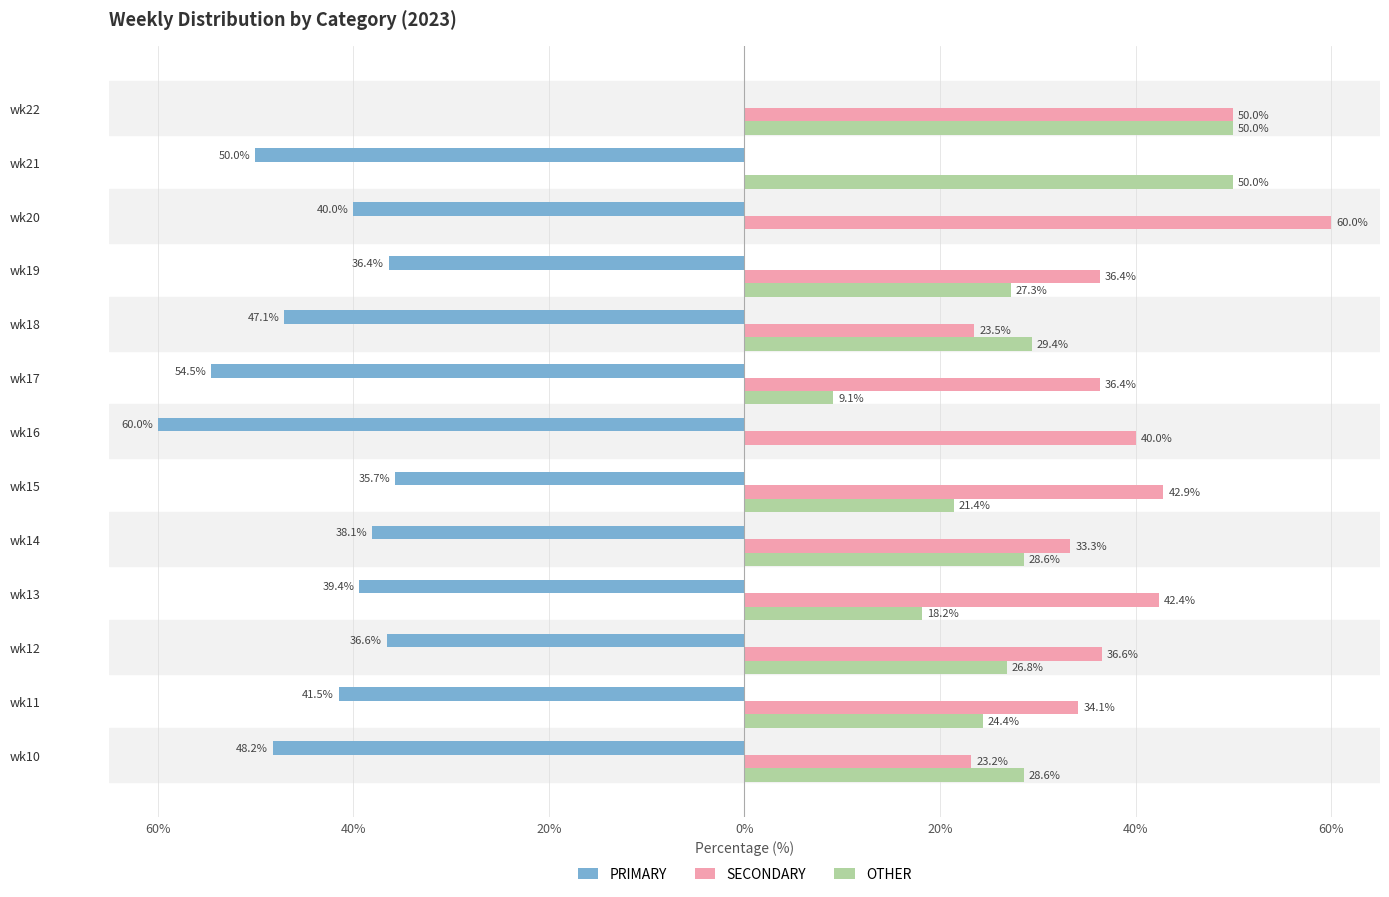

What is the sum of all OTHER values?

313.7